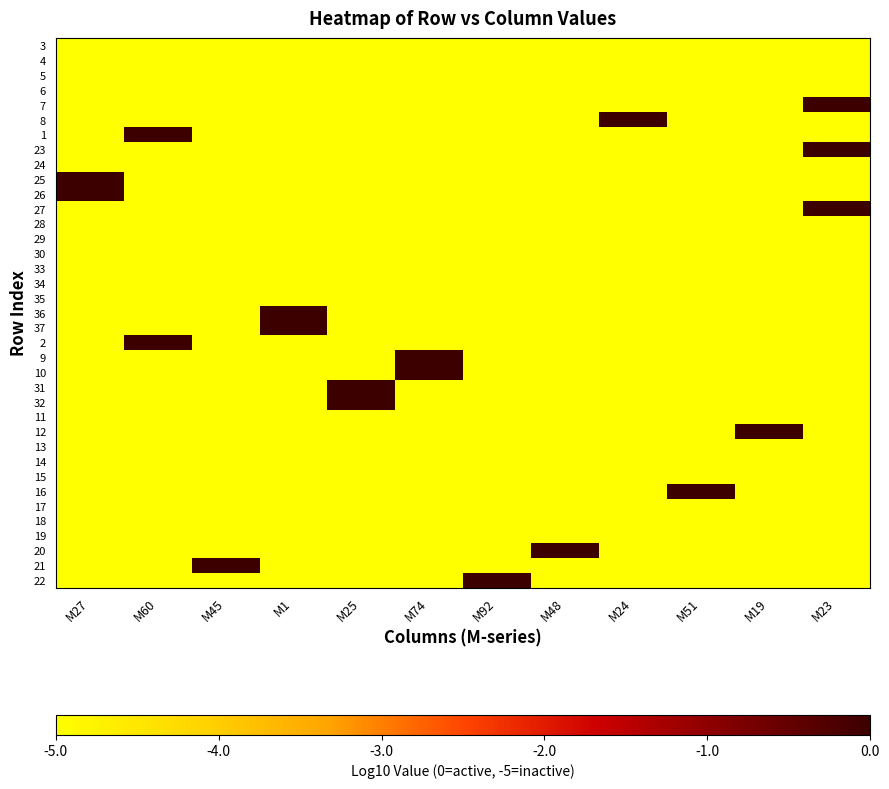

Between M92 and M19, which is larger?

M92